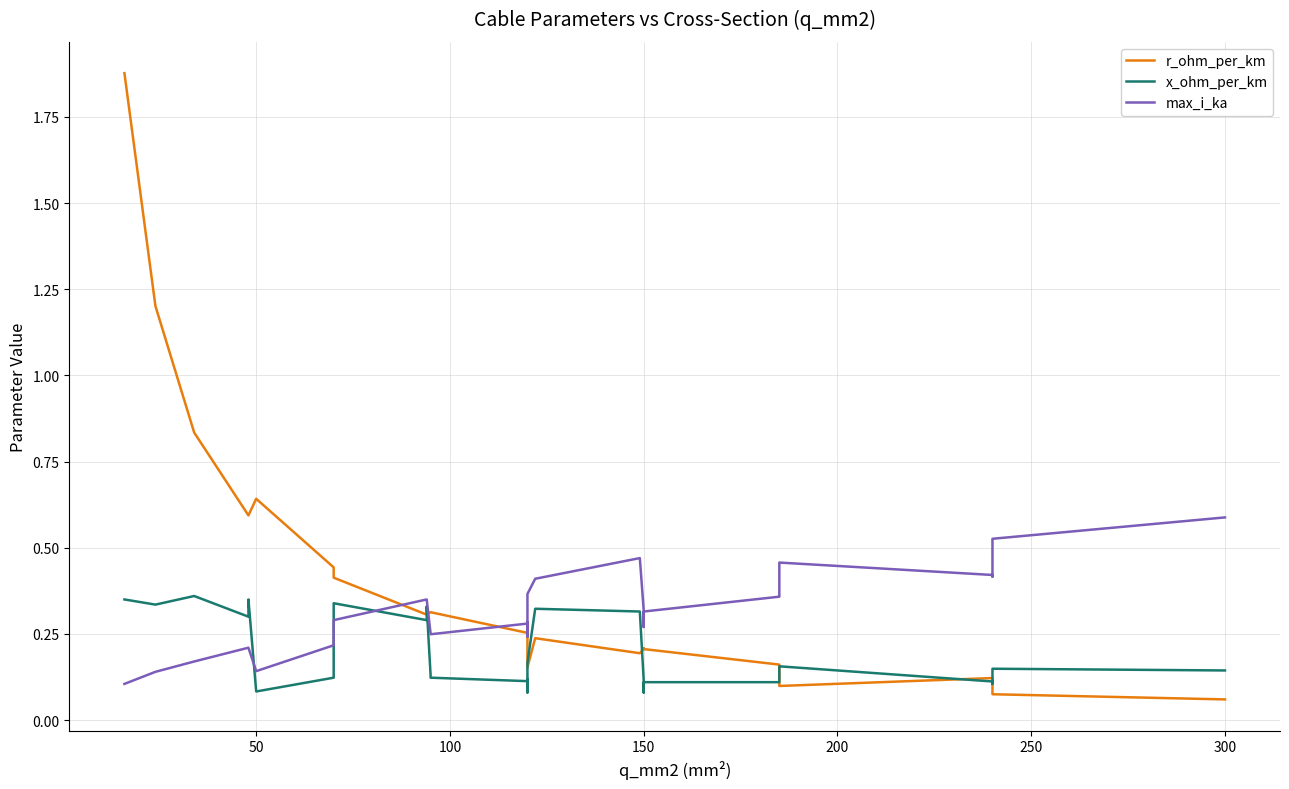

How many interior local peaks does the r_ohm_per_km series have?

3